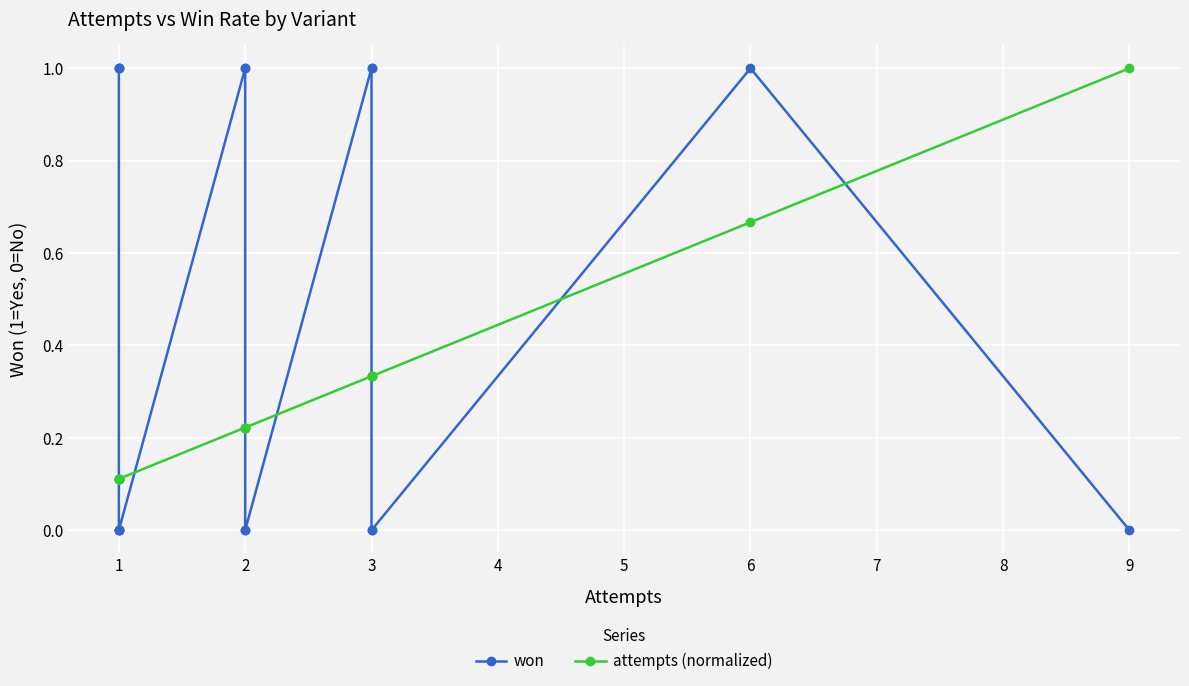

At which label is won closest to 0?

3